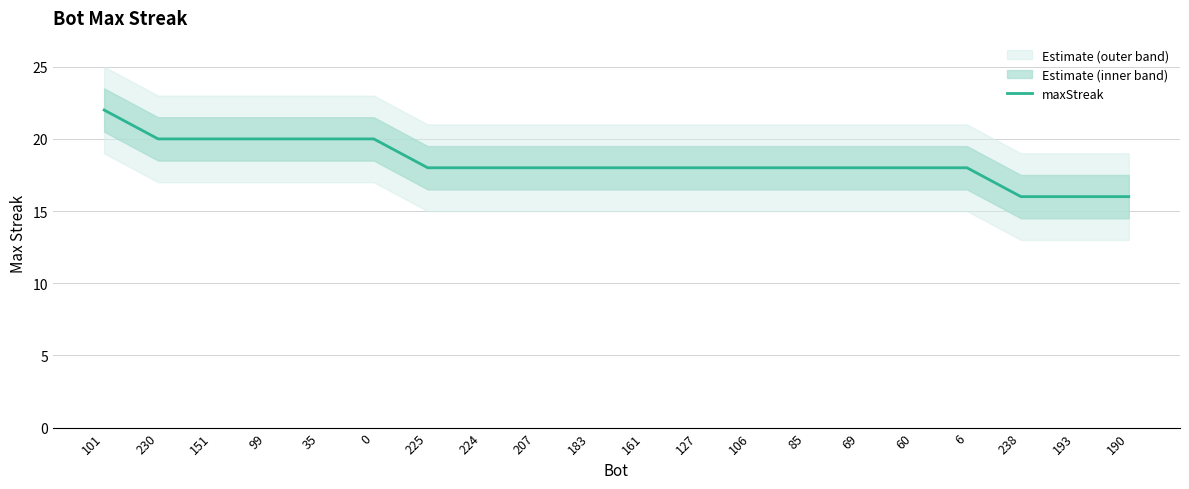

What is the difference between the maximum and second lowest values?

6